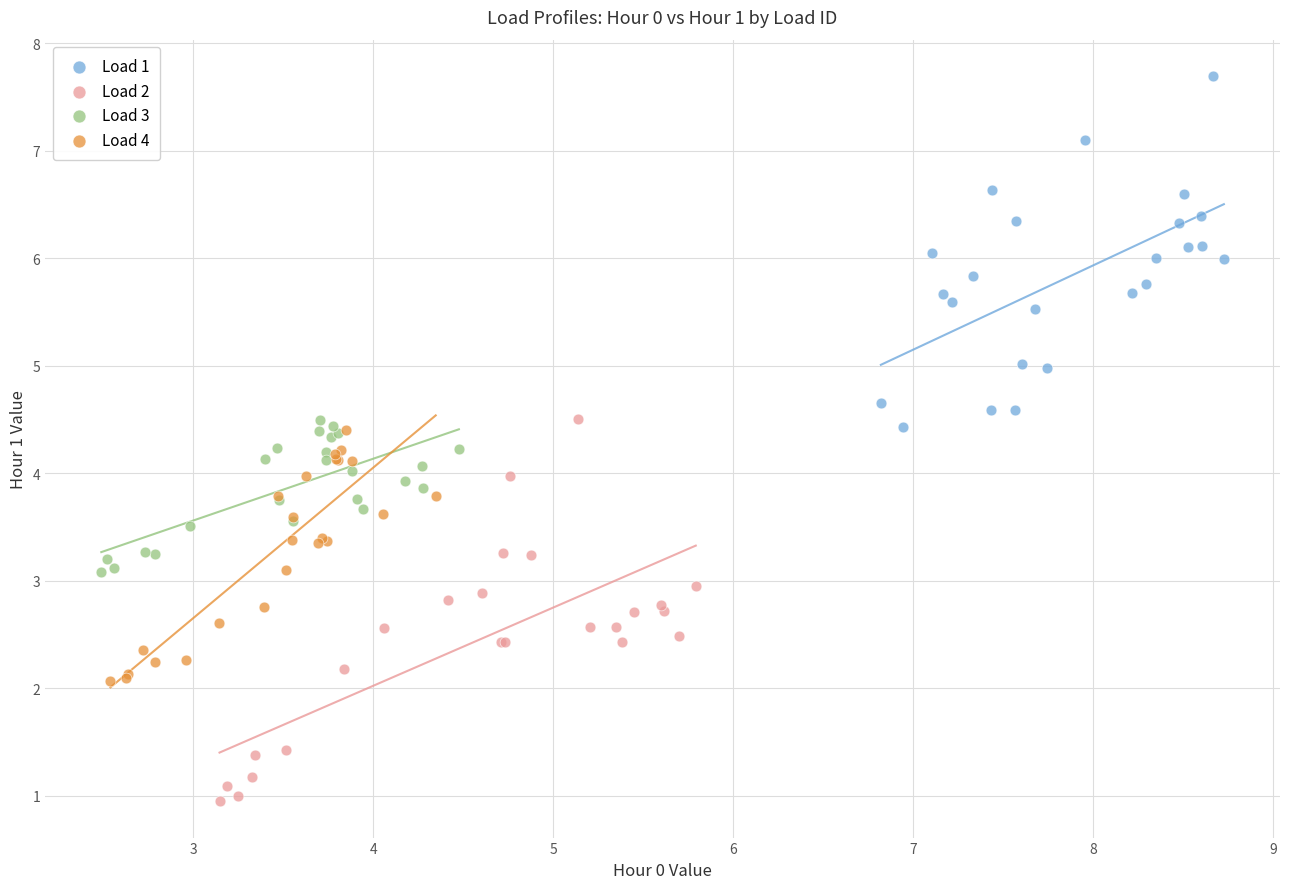

Which series contains the highest Y value?

Load 1